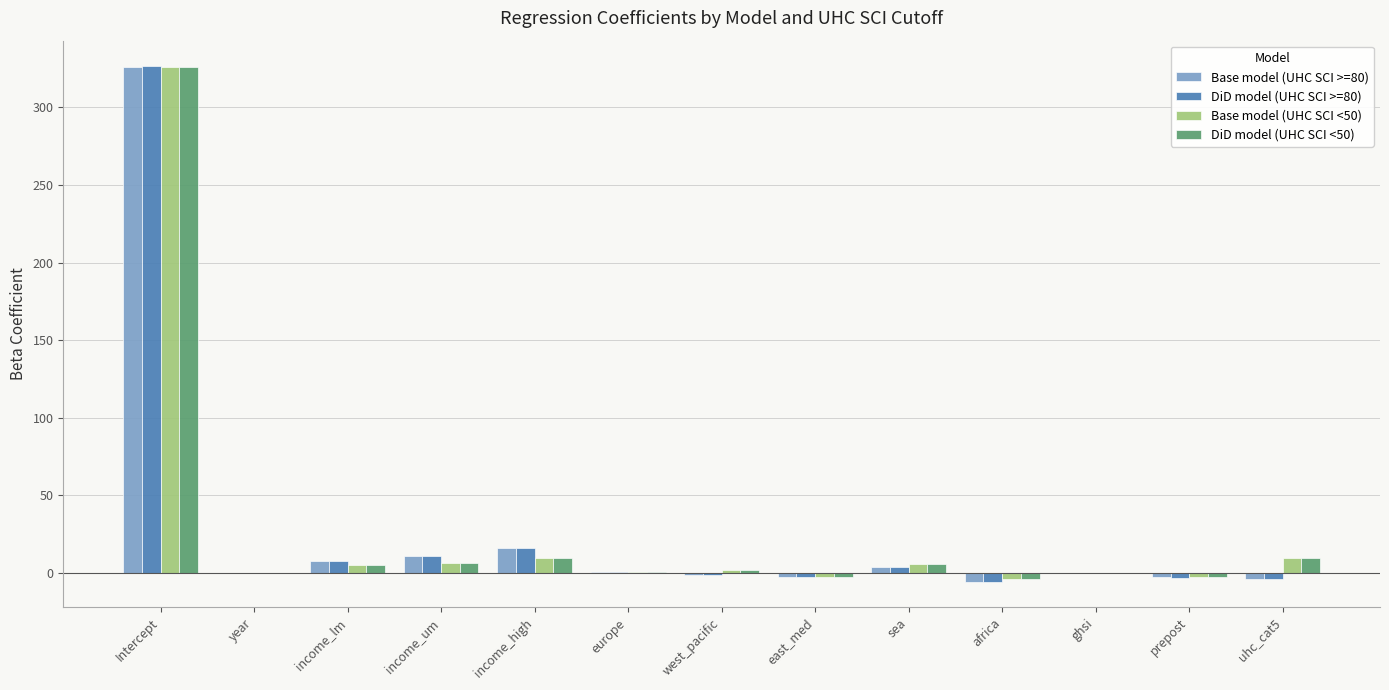

At which label does DiD model (UHC SCI <50) first exceed 1?

Intercept